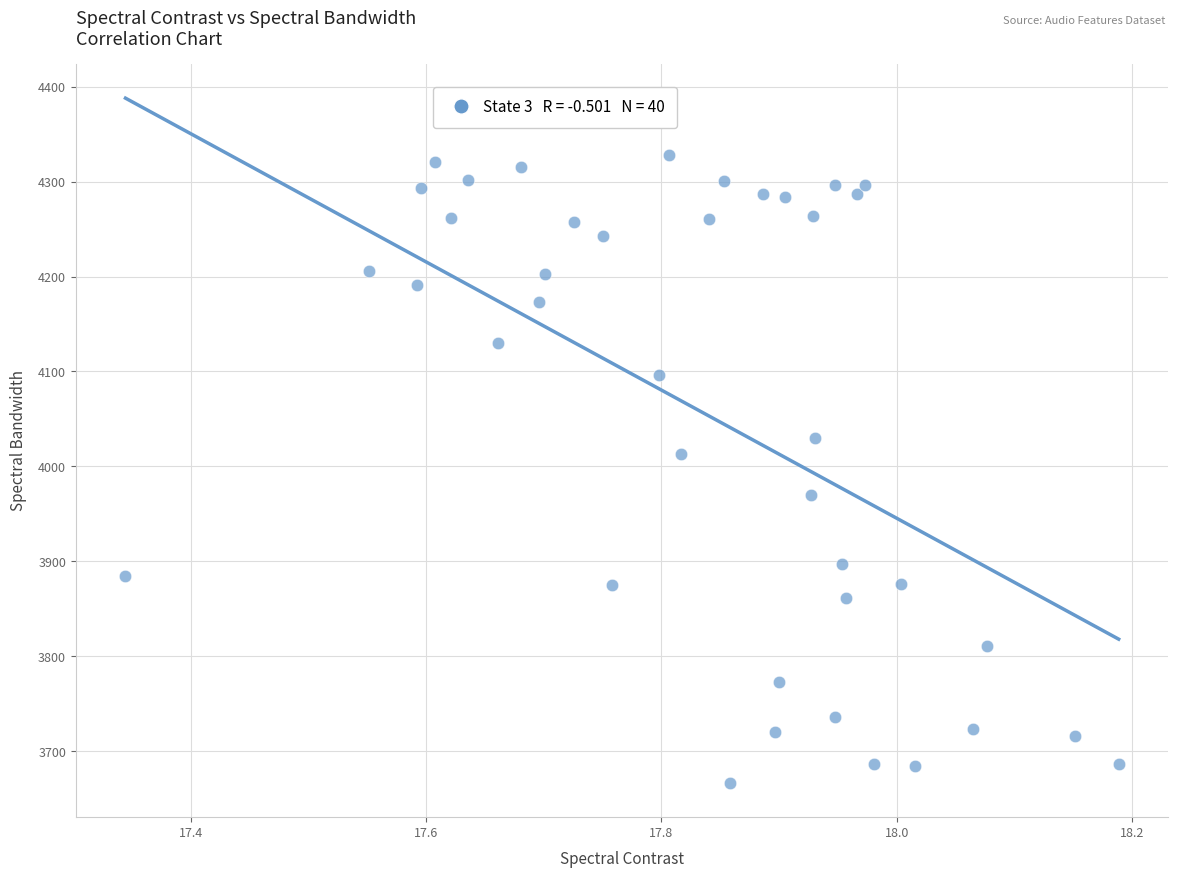

What Y value in the scatter plot is closest to 3997?

4013.0